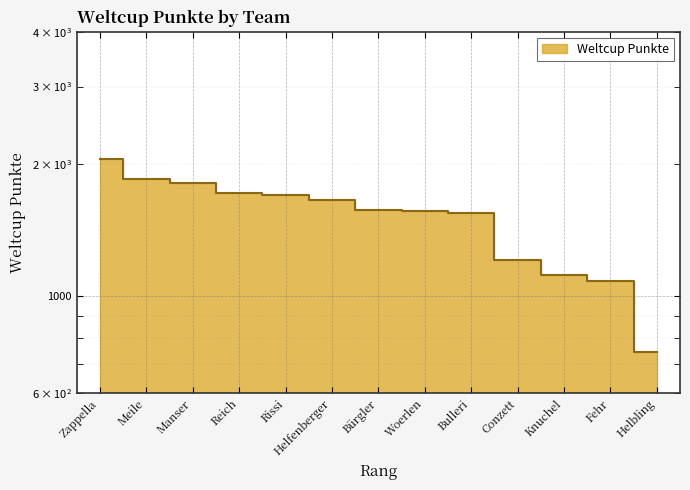

What is the maximum value shown in the chart?

2055